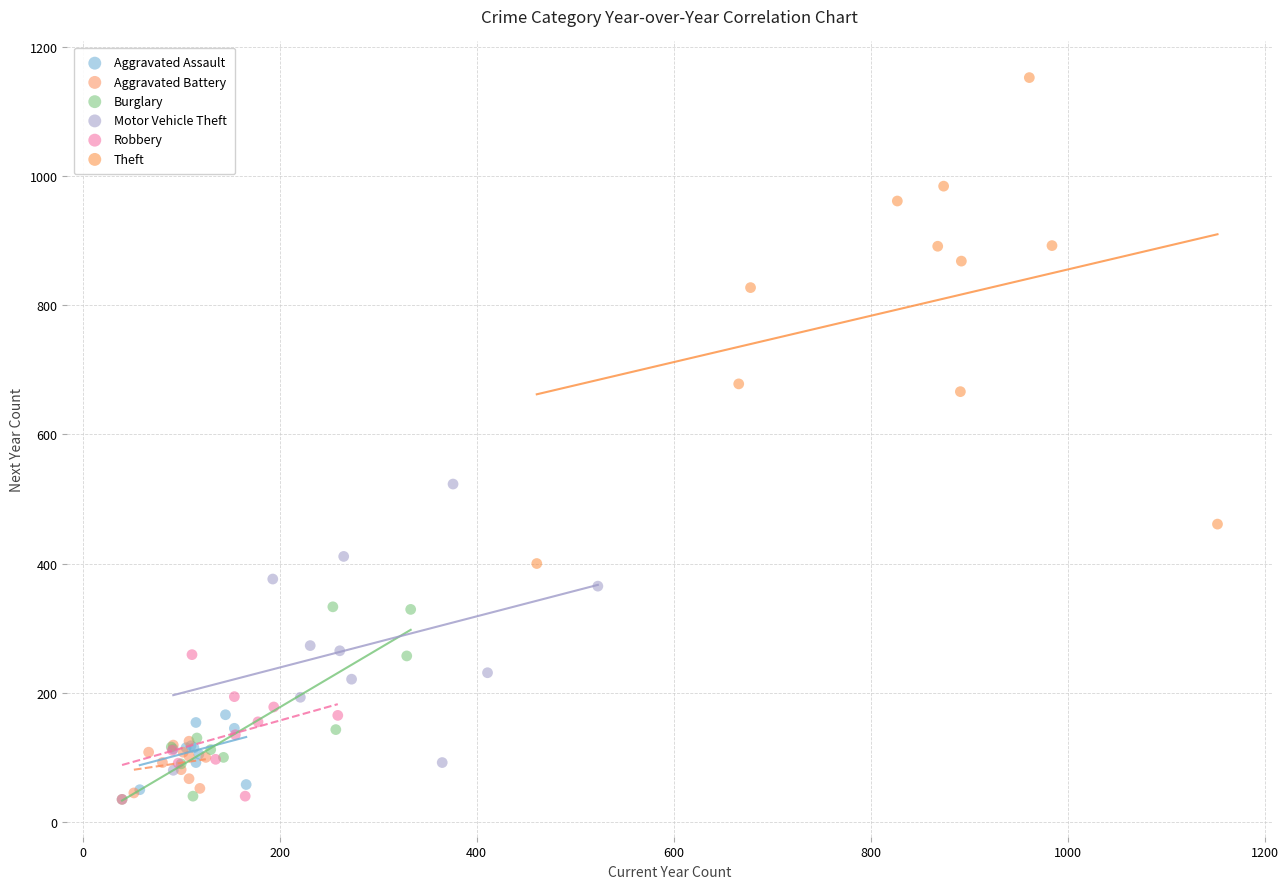

Which series reaches the maximum Y coordinate?

Theft